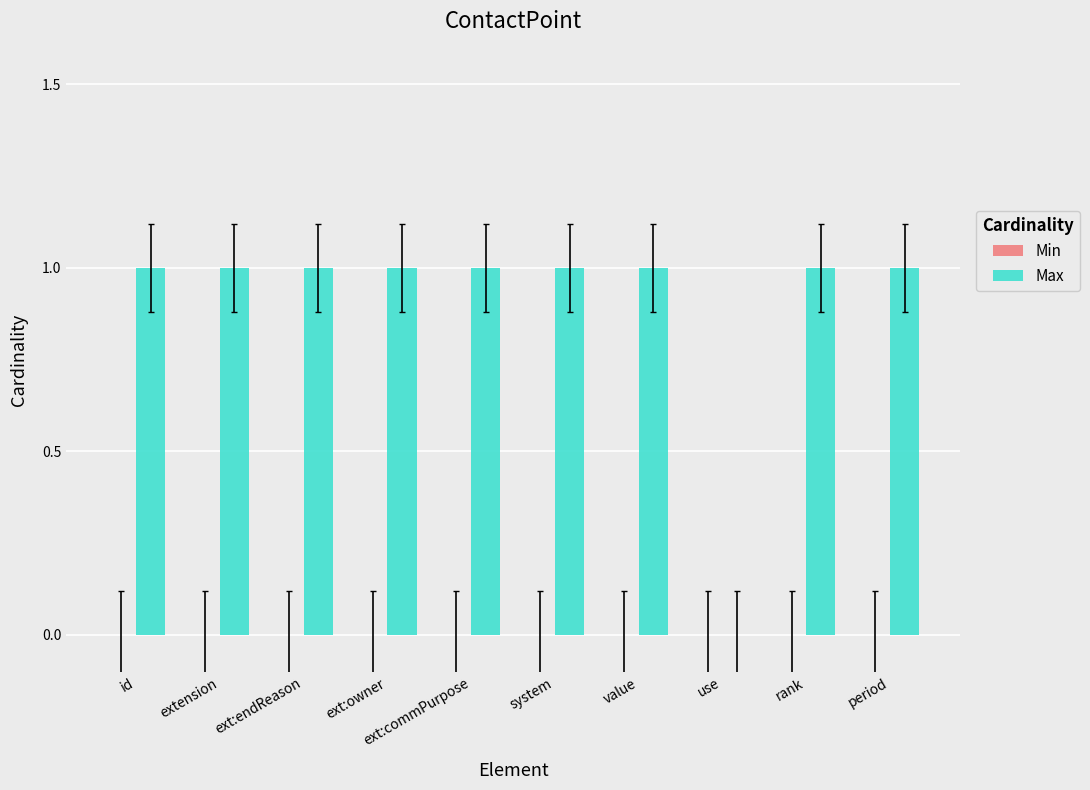

The chart shows a value of 0 at system. True or false?

False